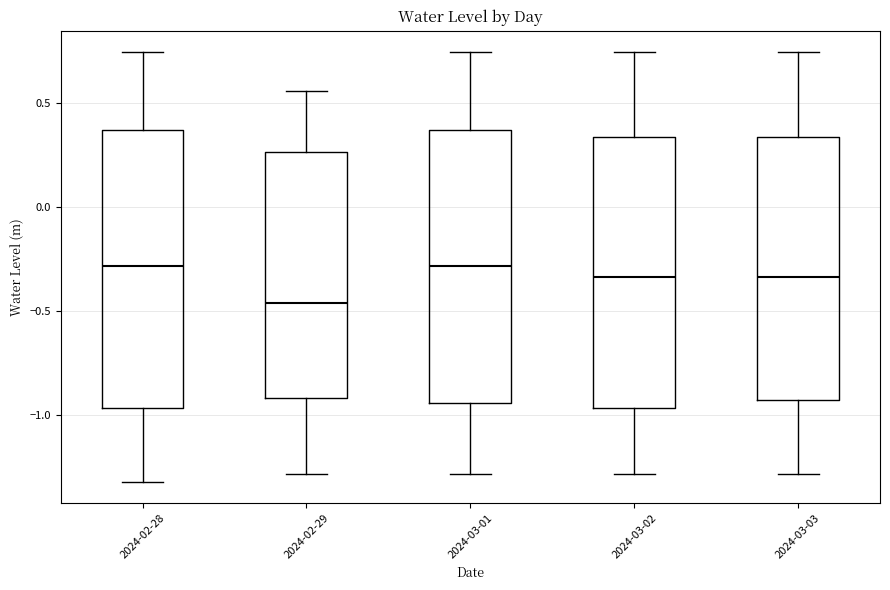

Where is the upper edge of the box for 2024-03-01 on the y-axis? The values are not printed on the chart, so give them approximately, as read against the axis.

0.35